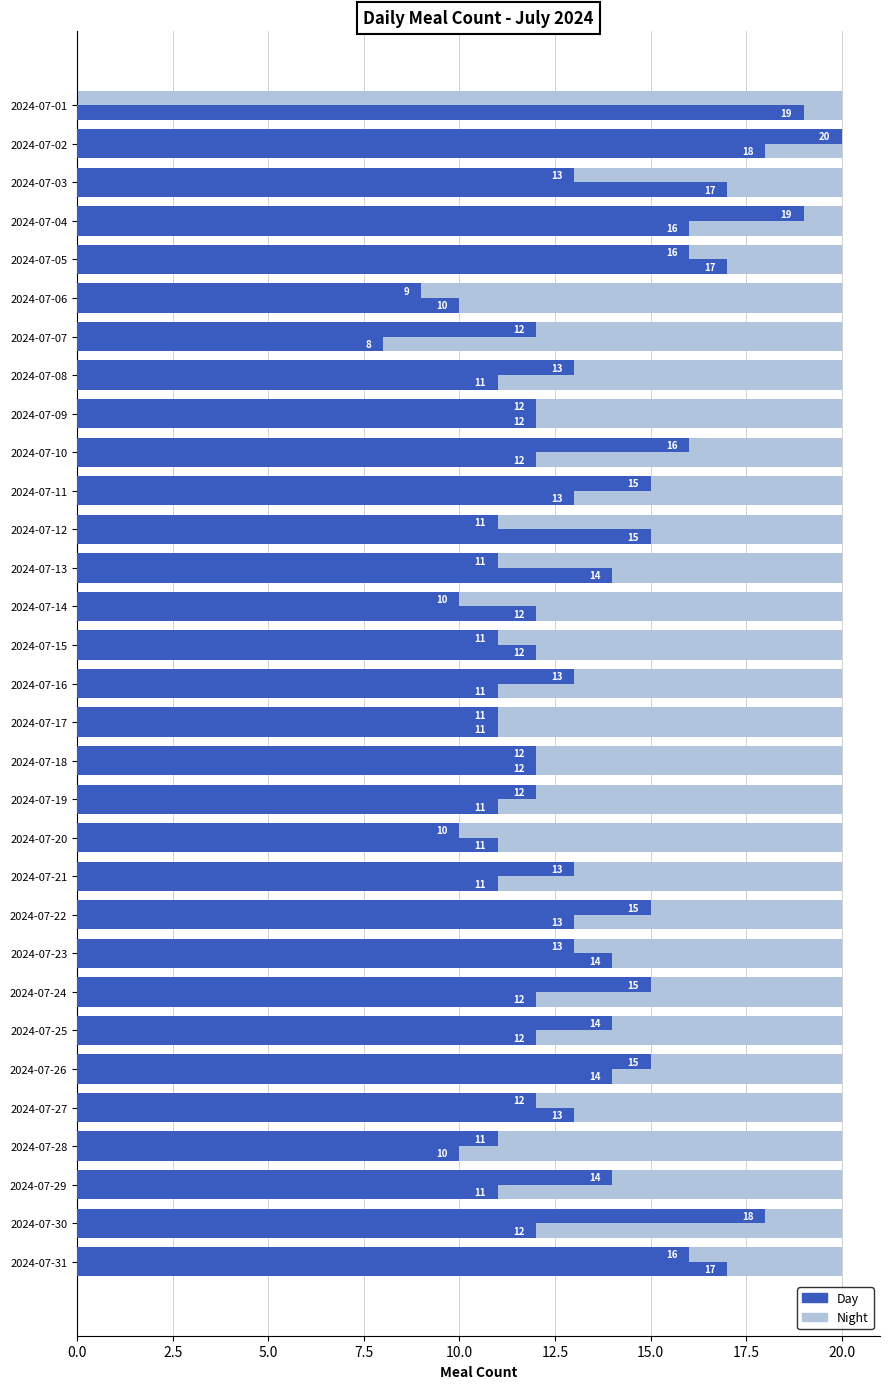

What is the lowest value of the Day series?

8